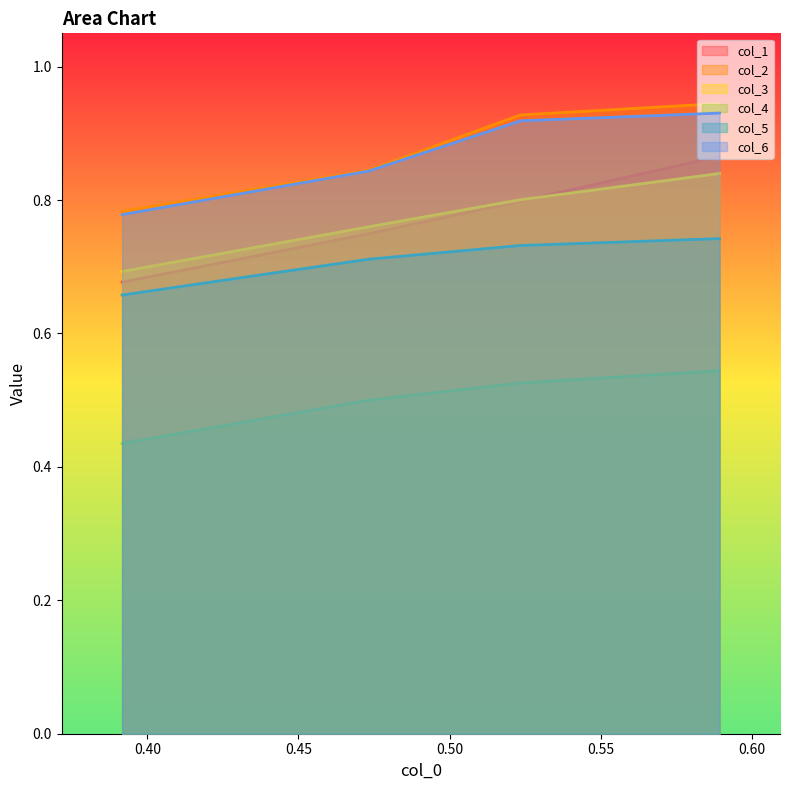

What is the difference between the maximum and minimum values in the col_3 series?

0.1